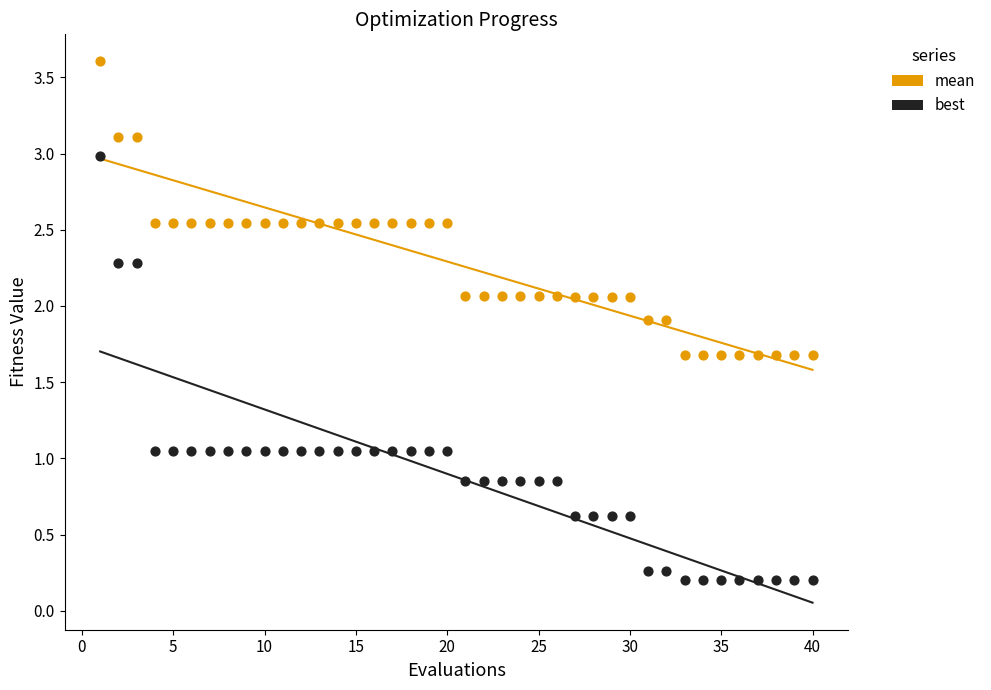

Which series has the largest Y range (max minus min)?

best